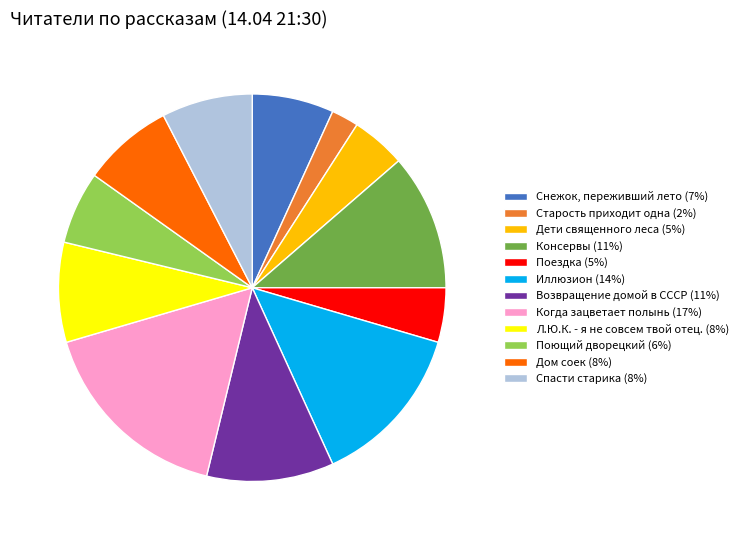

How many segments does this pie chart have?

12